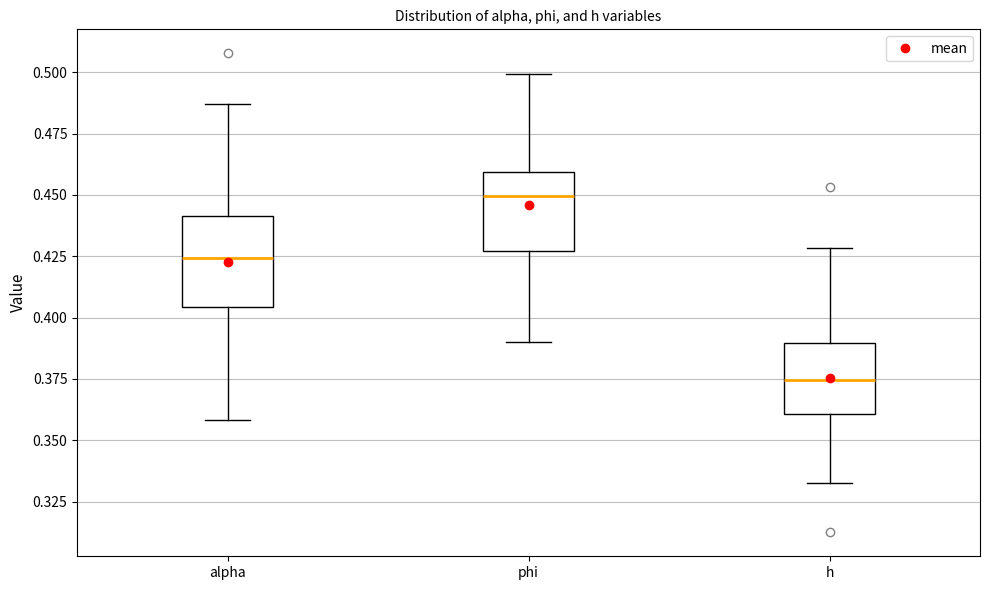

Where does the lower whisker of the box for h end on the y-axis? The values are not printed on the chart, so give them approximately, as read against the axis.

0.335